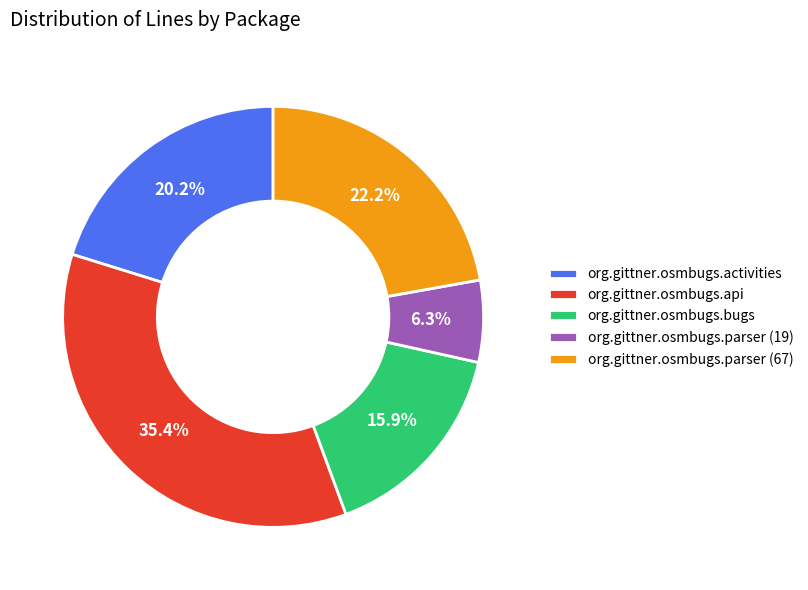

Combined, do org.gittner.osmbugs.api and org.gittner.osmbugs.parser (19) account for over 50%?

No